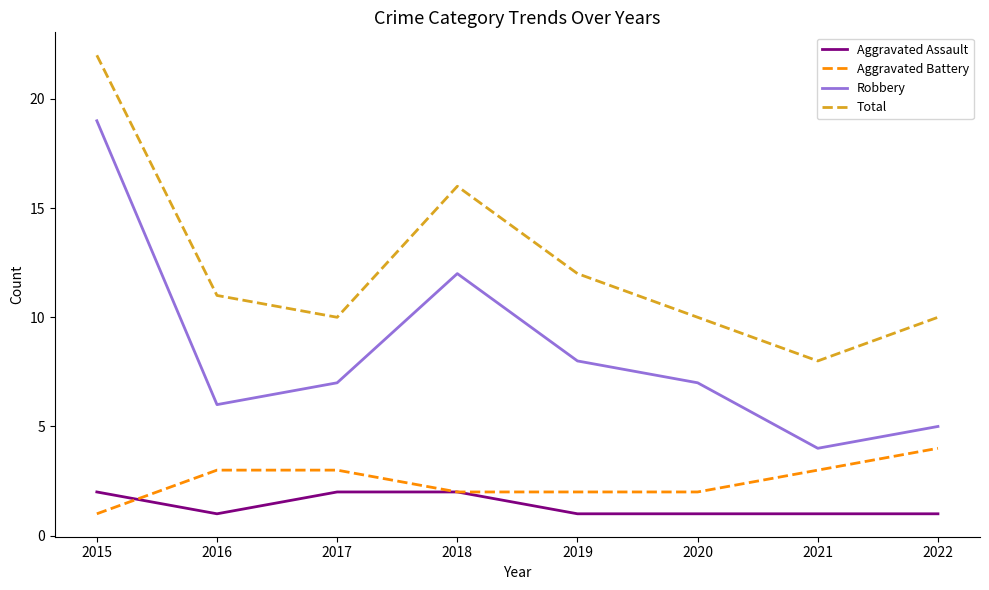

The value of Aggravated Assault at 2022 is 2. True or false?

False